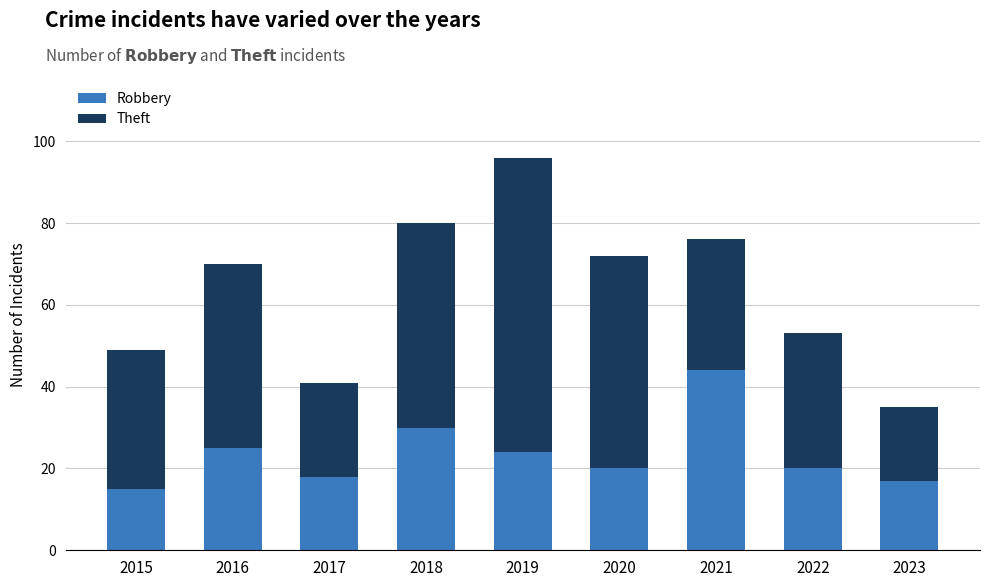

What is the minimum value for Robbery?

15